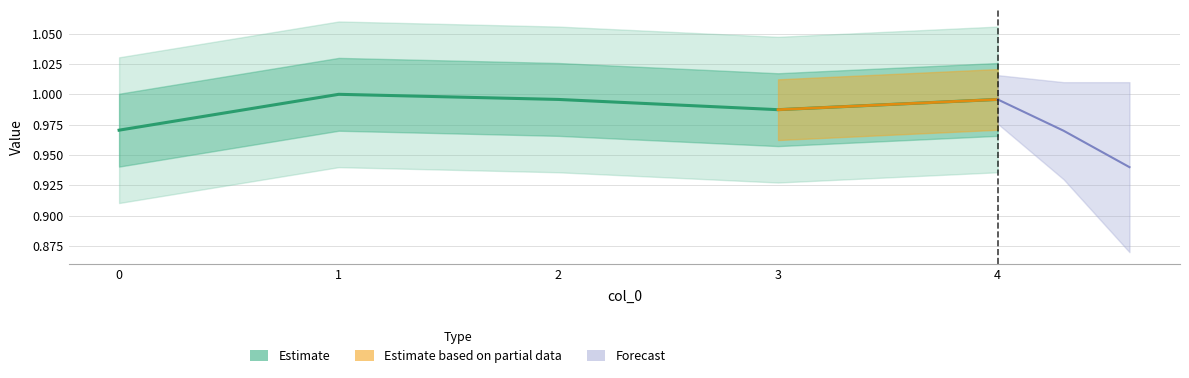

What is the average value?

1.0